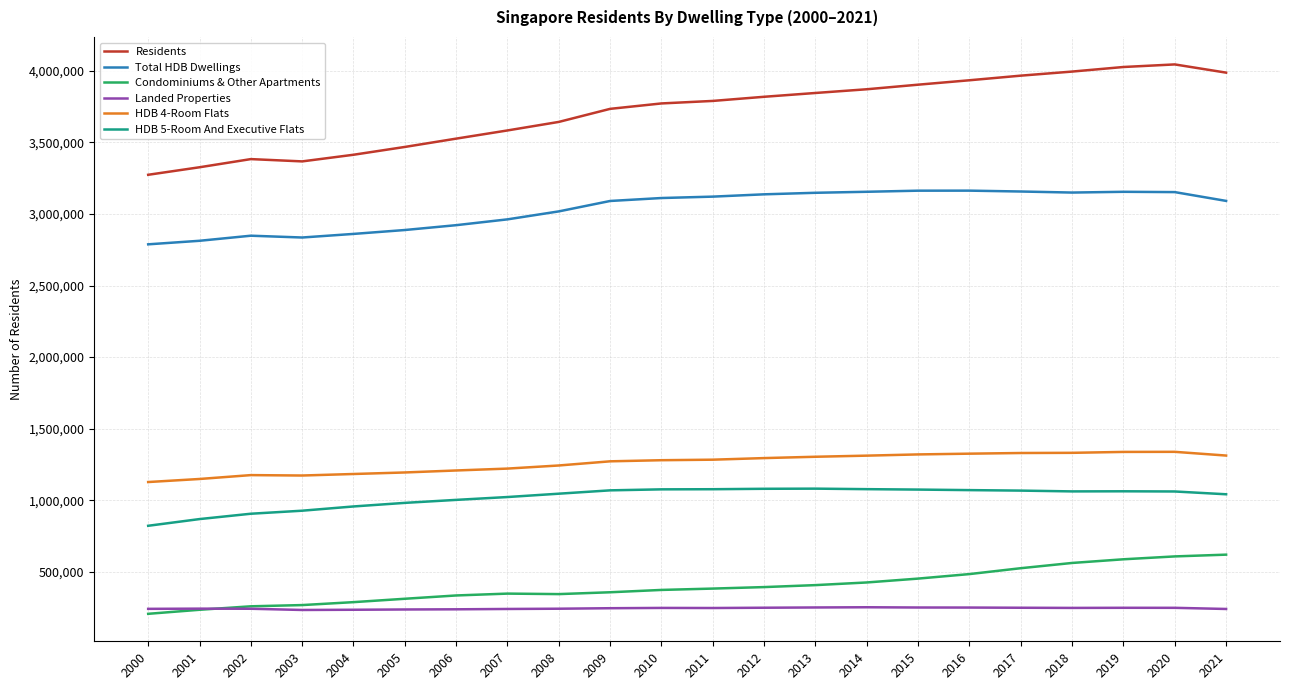

Is this an area chart (filled region under the line)?

No